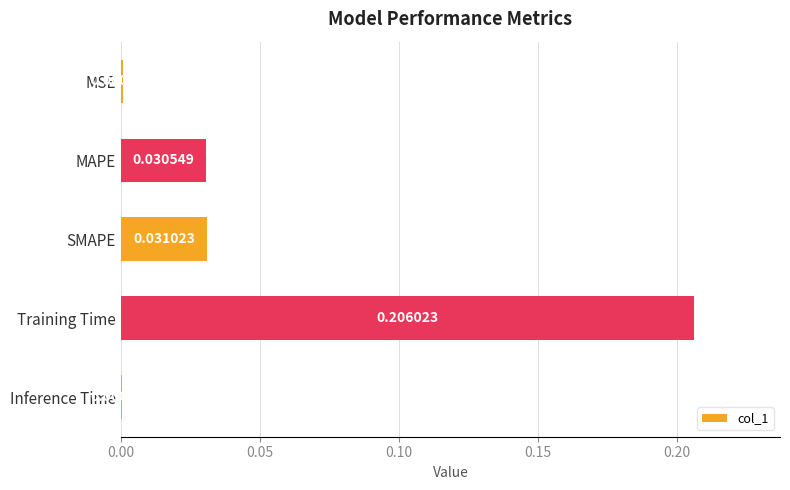

What is the sum of all values?

0.3